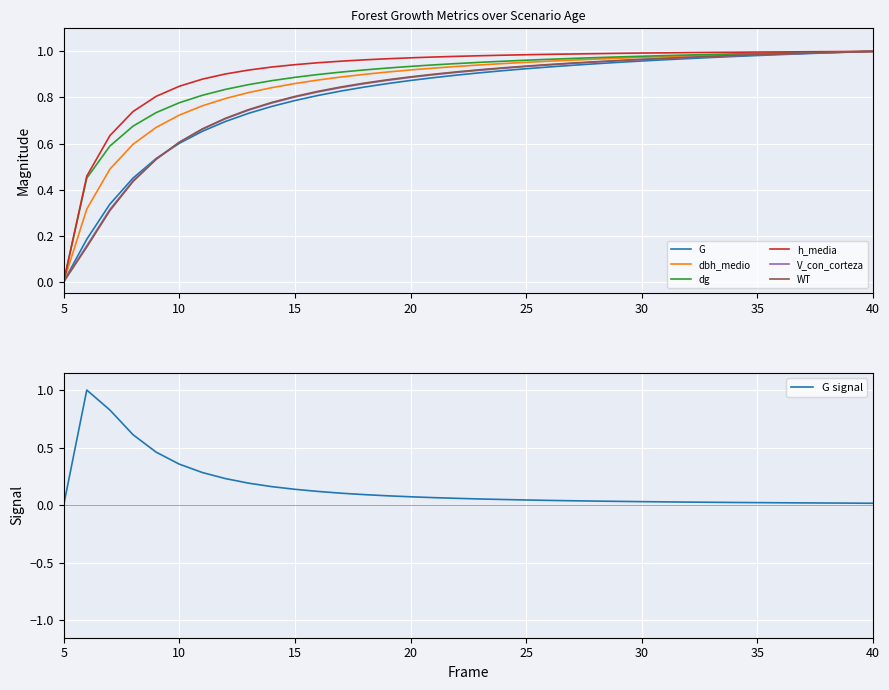

Which series has the widest spread of values?

G